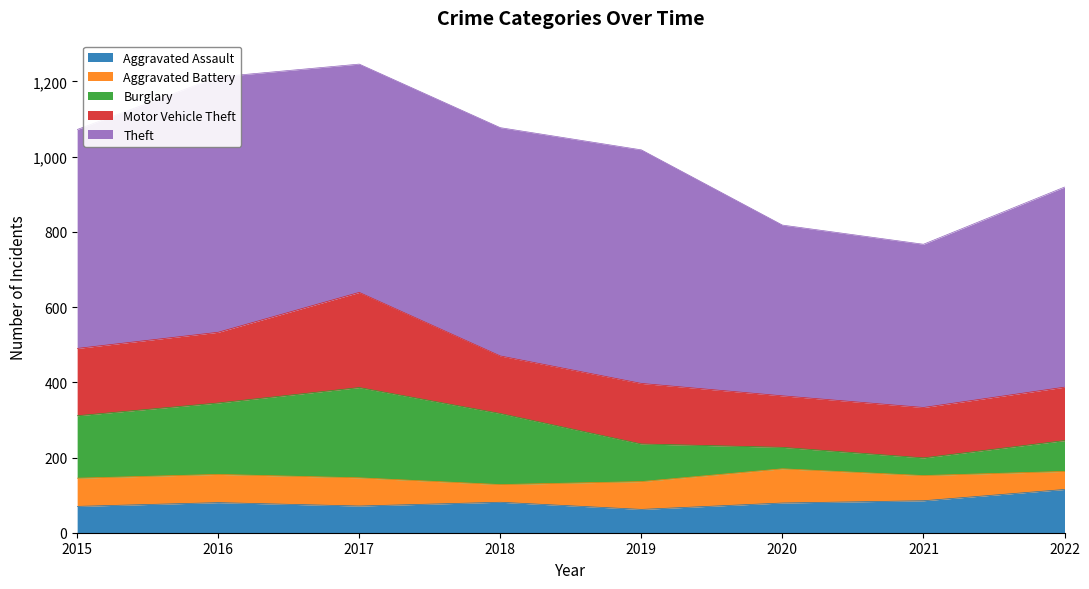

Where do Burglary and Aggravated Battery first cross each other?

2019 and 2020